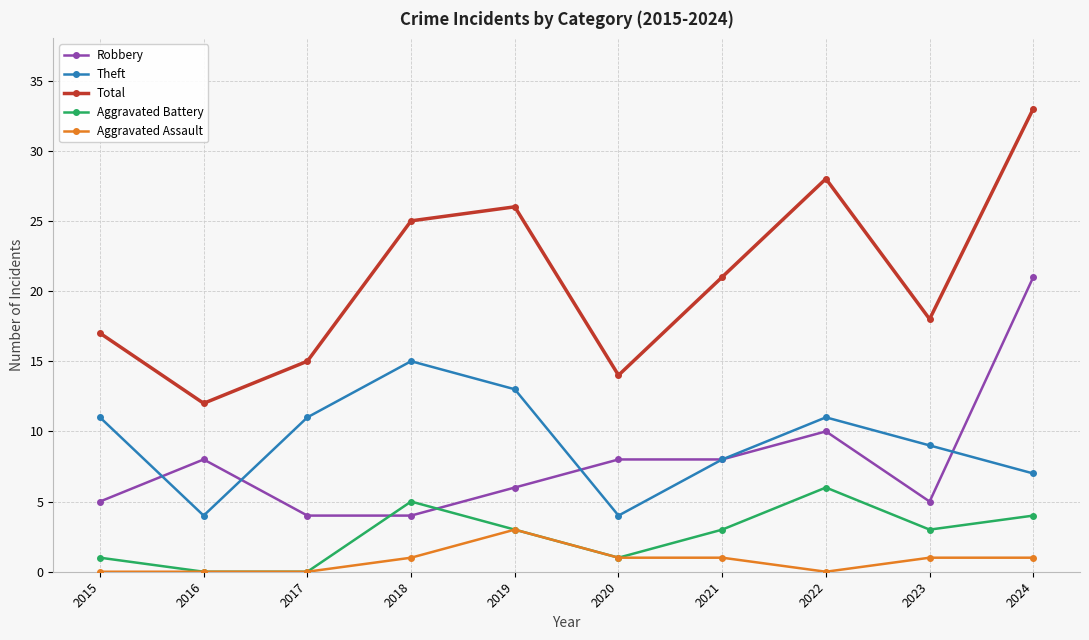

What are all the series names shown in the legend?

Robbery, Theft, Total, Aggravated Battery, Aggravated Assault